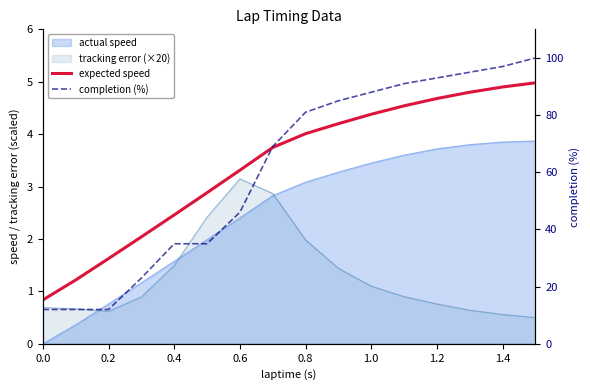

What is the highest value of the completion (%) series?

100.0